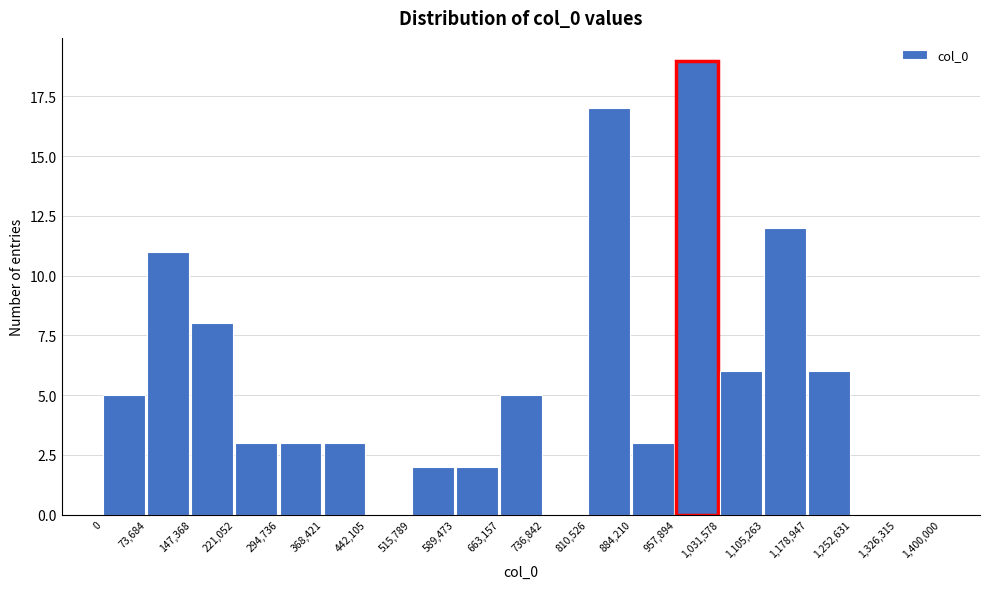

Reading left to right, transcribe this chart: for each bar, give the range it covers on the x-axis and its height. The values are not printed on the chart, so give them approximately, as read against the axis.

0 to 73,684: 5
73,684 to 147,368: 11
147,368 to 221,052: 8
221,052 to 294,736: 3
294,736 to 368,421: 3
368,421 to 442,105: 3
442,105 to 515,789: 0
515,789 to 589,473: 2
589,473 to 663,157: 2
663,157 to 736,842: 5
736,842 to 810,526: 0
810,526 to 884,210: 17
884,210 to 957,894: 3
957,894 to 1,031,578: 19
1,031,578 to 1,105,263: 6
1,105,263 to 1,178,947: 12
1,178,947 to 1,252,631: 6
1,252,631 to 1,326,315: 0
1,326,315 to 1,400,000: 0